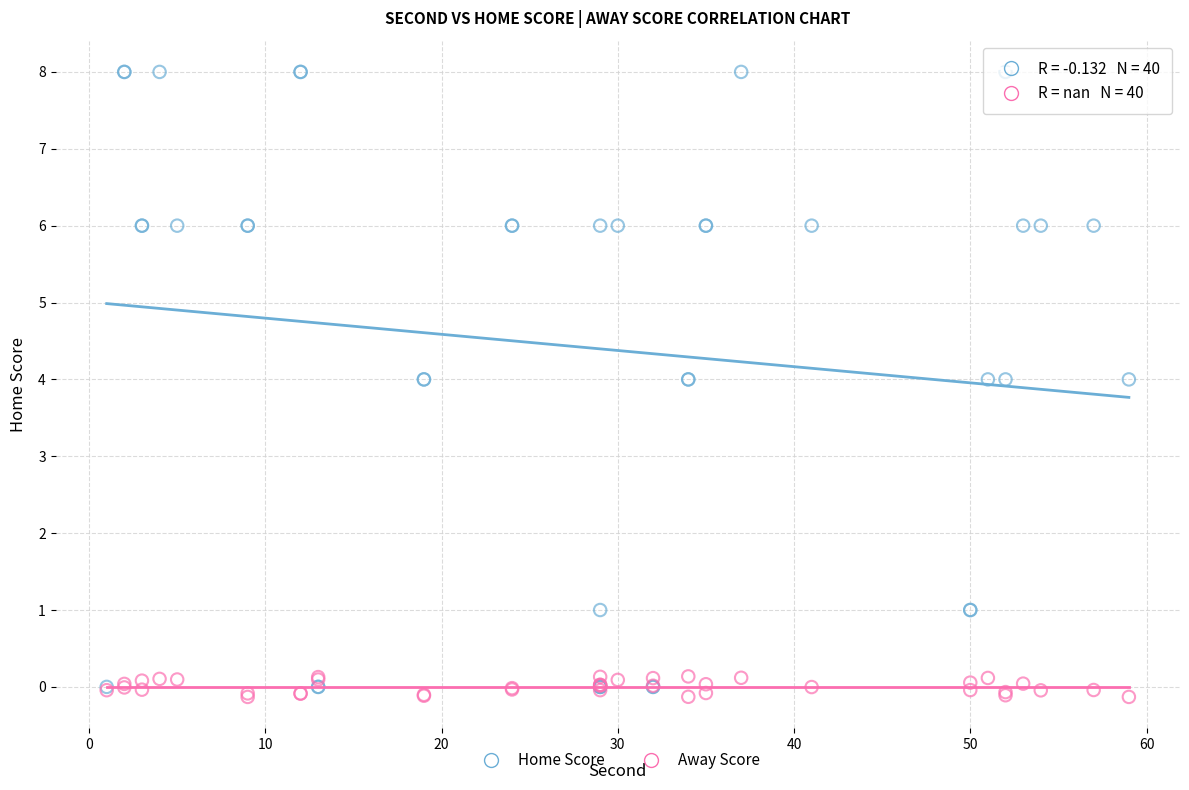

Which series has the largest Y range (max minus min)?

Home Score